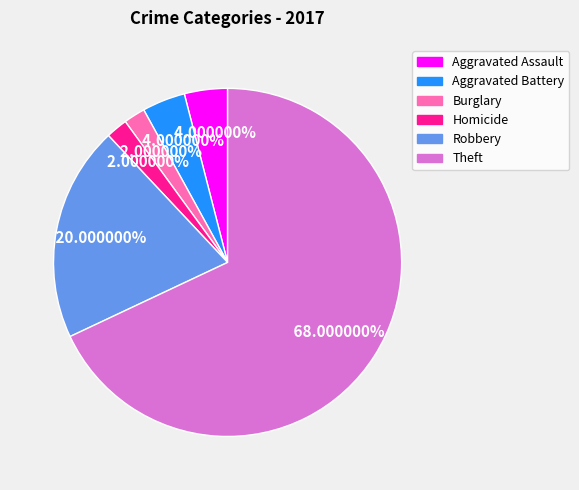

Is there any slice that represents more than half of the pie?

Yes